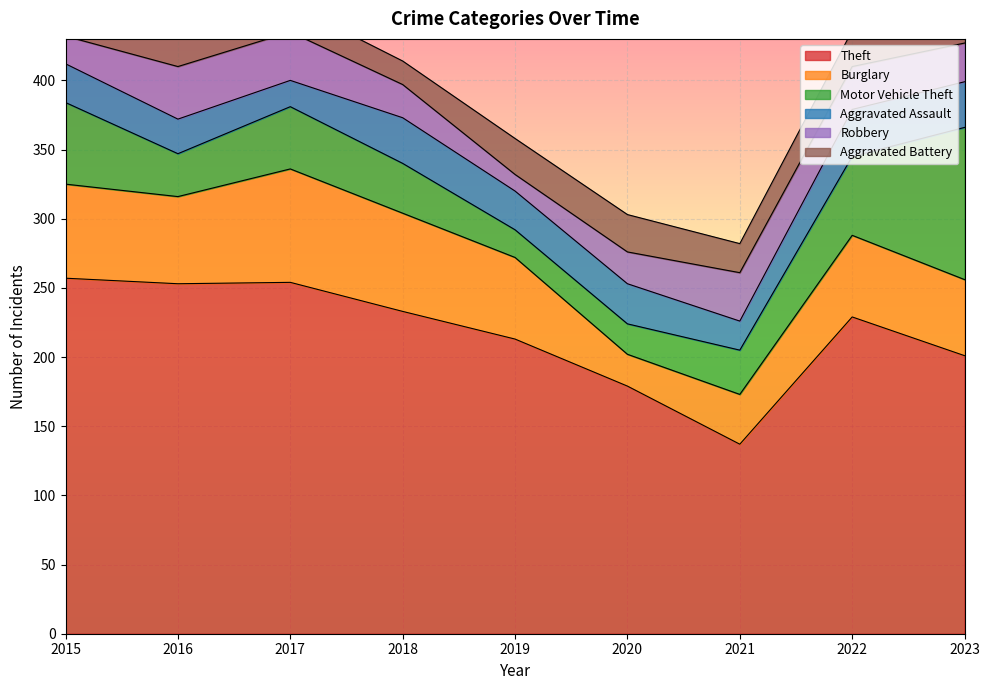

Where is the first local maximum for Aggravated Battery?

2016